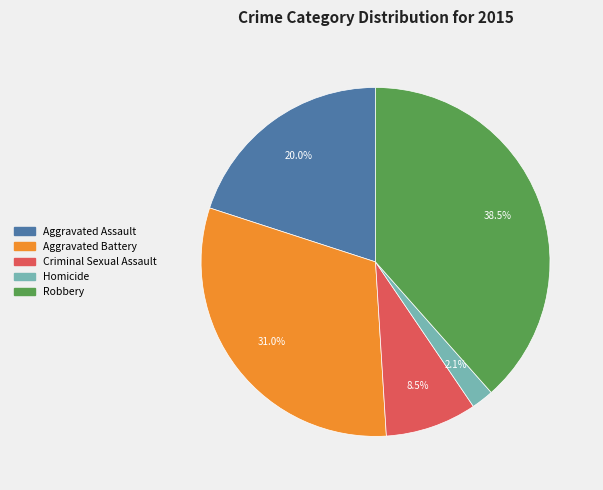

Is there any slice that represents more than half of the pie?

No